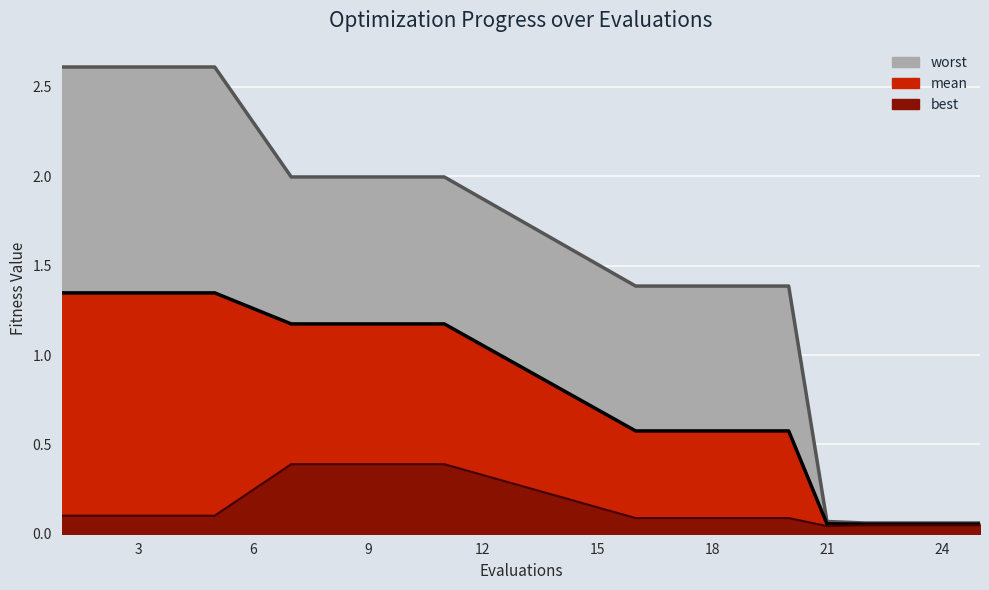

What is the value of the worst point at the 15th from the left?

1.4